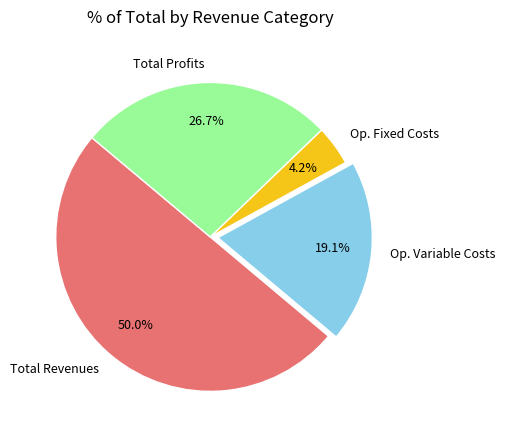

Which category has the smallest portion of the pie?

Op. Fixed Costs